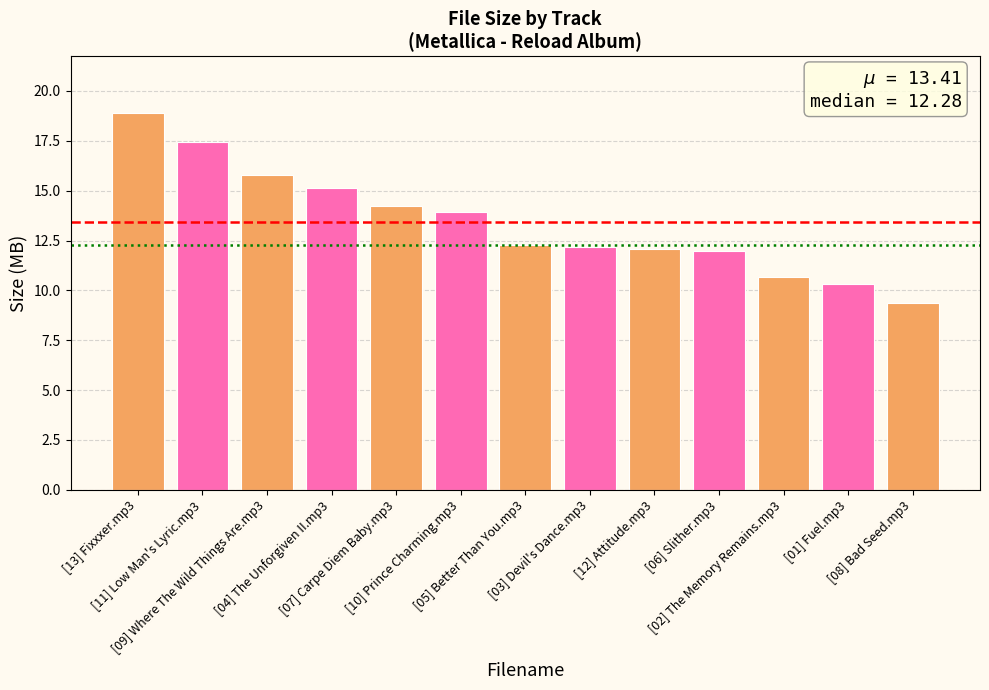

The value at [01] Fuel.mp3 is 6.4. True or false?

False